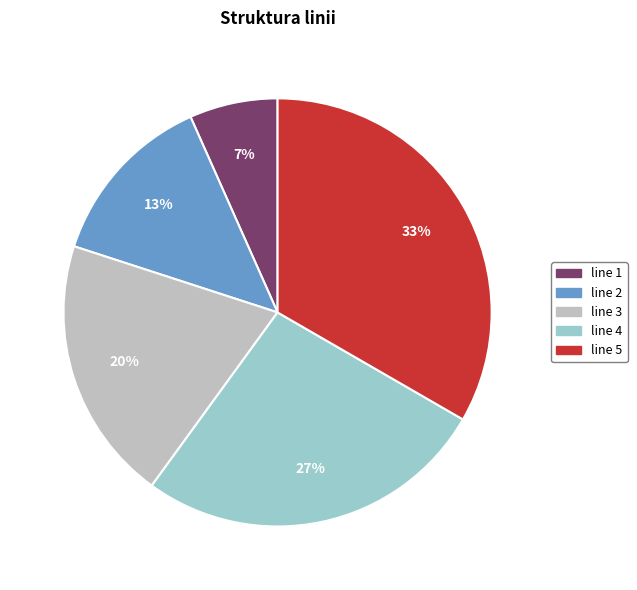

Do line 4 and line 5 together represent more than half of the pie?

Yes